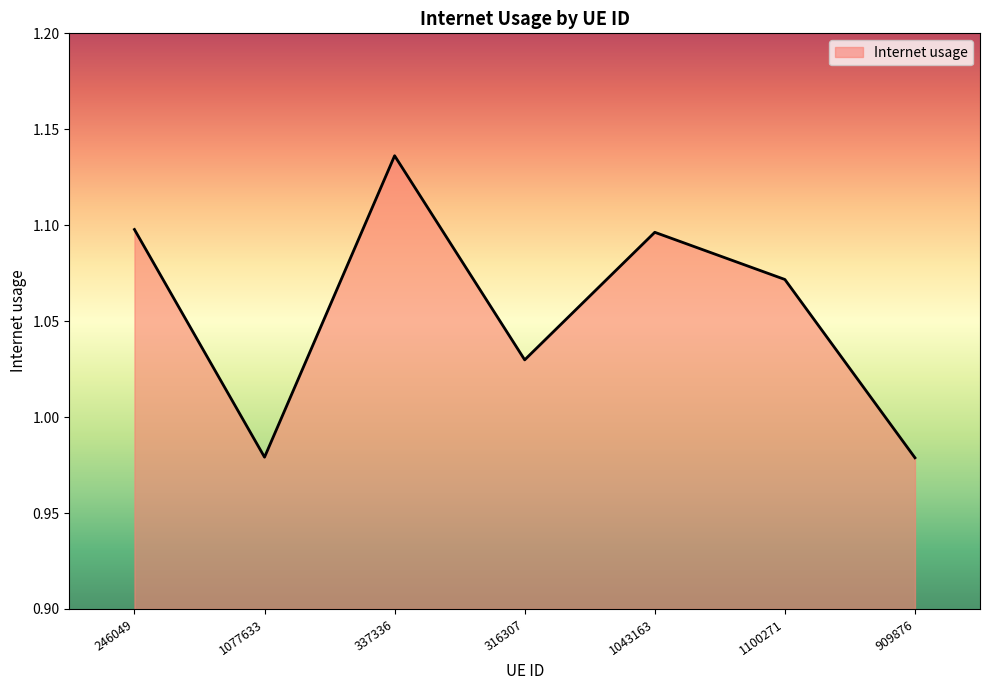

Where is the first local maximum?

337336